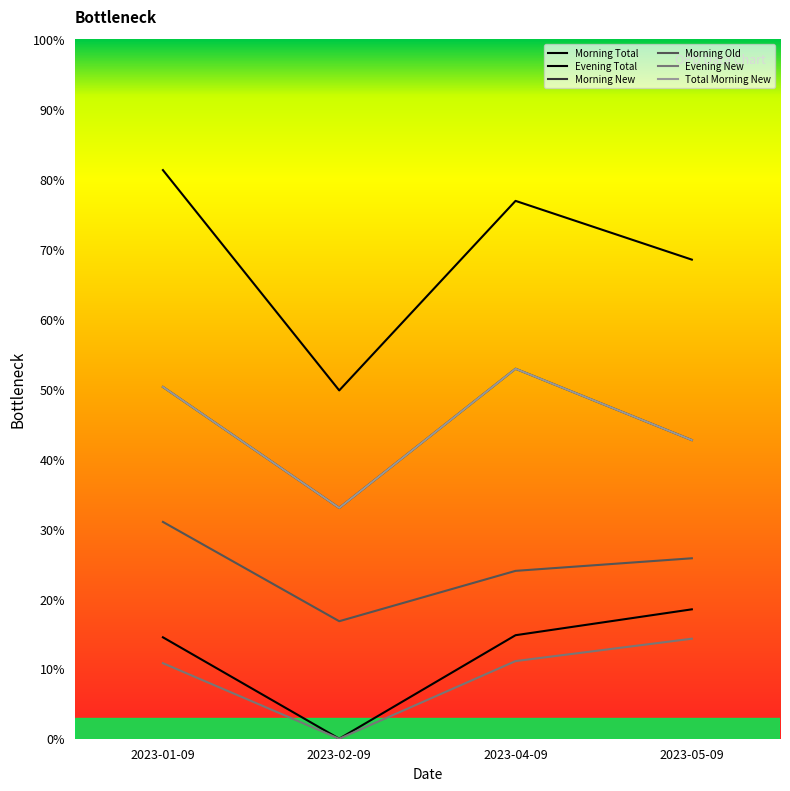

True or false: Total Morning New and Evening New cross at least once.

False